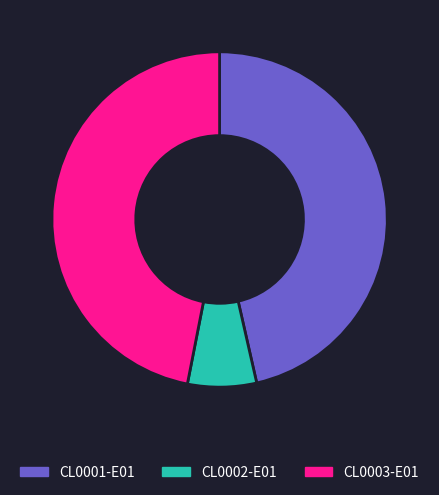

Approximately how many times larger is the value at CL0003-E01 compared to CL0002-E01?

7.1